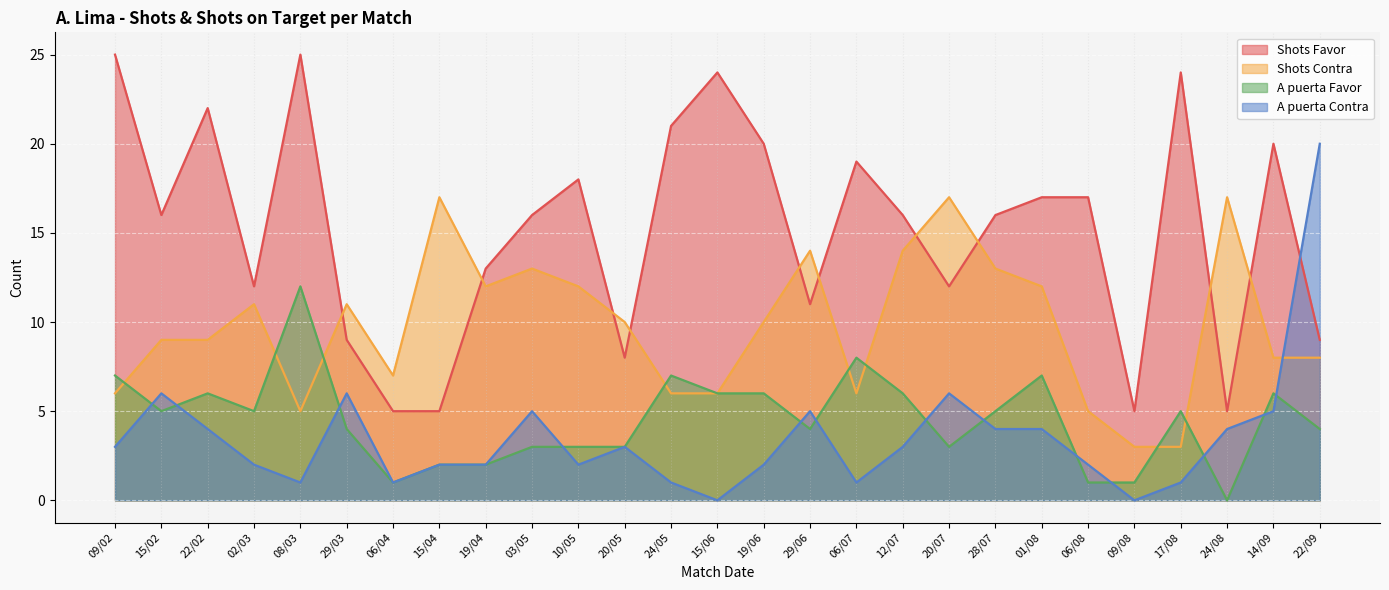

Reading left to right, extract all data points from this chart.

Shots Favor: 09/02=25	15/02=16	22/02=22	02/03=12	08/03=25	29/03=9	06/04=5	15/04=5	19/04=13	03/05=16	10/05=18	20/05=8	24/05=21	15/06=24	19/06=20	29/06=11	06/07=19	12/07=16	20/07=12	28/07=16	01/08=17	06/08=17	09/08=5	17/08=24	24/08=5	14/09=20	22/09=9
Shots Contra: 09/02=6	15/02=9	22/02=9	02/03=11	08/03=5	29/03=11	06/04=7	15/04=17	19/04=12	03/05=13	10/05=12	20/05=10	24/05=6	15/06=6	19/06=10	29/06=14	06/07=6	12/07=14	20/07=17	28/07=13	01/08=12	06/08=5	09/08=3	17/08=3	24/08=17	14/09=8	22/09=8
A puerta Favor: 09/02=7	15/02=5	22/02=6	02/03=5	08/03=12	29/03=4	06/04=1	15/04=2	19/04=2	03/05=3	10/05=3	20/05=3	24/05=7	15/06=6	19/06=6	29/06=4	06/07=8	12/07=6	20/07=3	28/07=5	01/08=7	06/08=1	09/08=1	17/08=5	24/08=0	14/09=6	22/09=4
A puerta Contra: 09/02=3	15/02=6	22/02=4	02/03=2	08/03=1	29/03=6	06/04=1	15/04=2	19/04=2	03/05=5	10/05=2	20/05=3	24/05=1	15/06=0	19/06=2	29/06=5	06/07=1	12/07=3	20/07=6	28/07=4	01/08=4	06/08=2	09/08=0	17/08=1	24/08=4	14/09=5	22/09=20